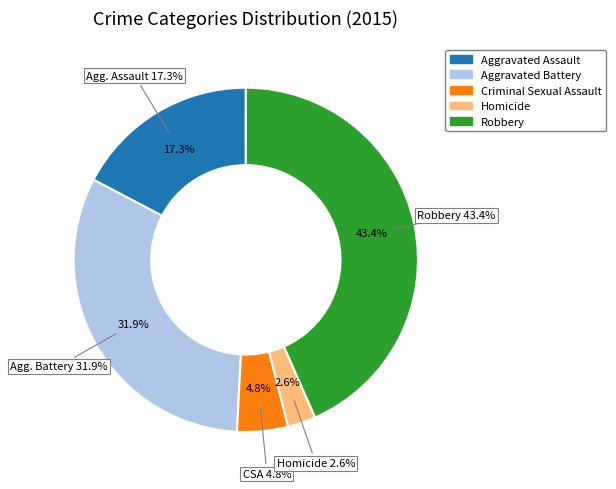

True or false: Robbery accounts for 43% of the total.

True